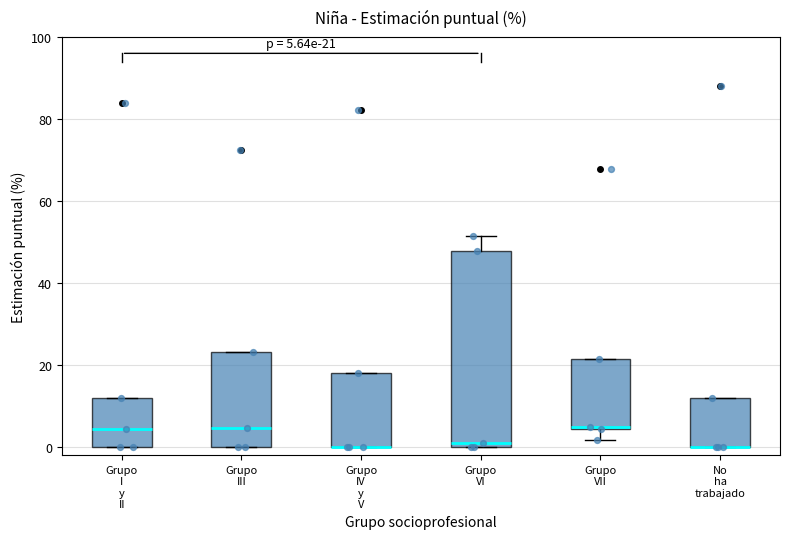

Which box is the tallest, from its lower edge to its upper edge?

Grupo VI